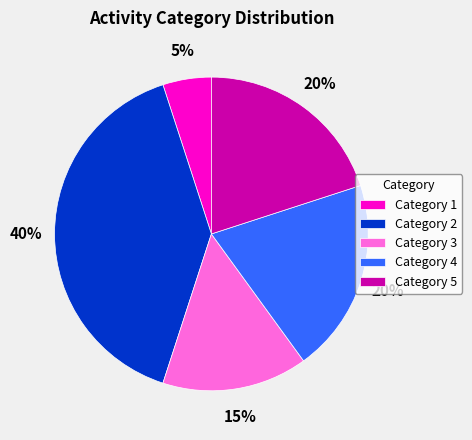

What percentage is the Category 1 slice, to the nearest percent?

5%